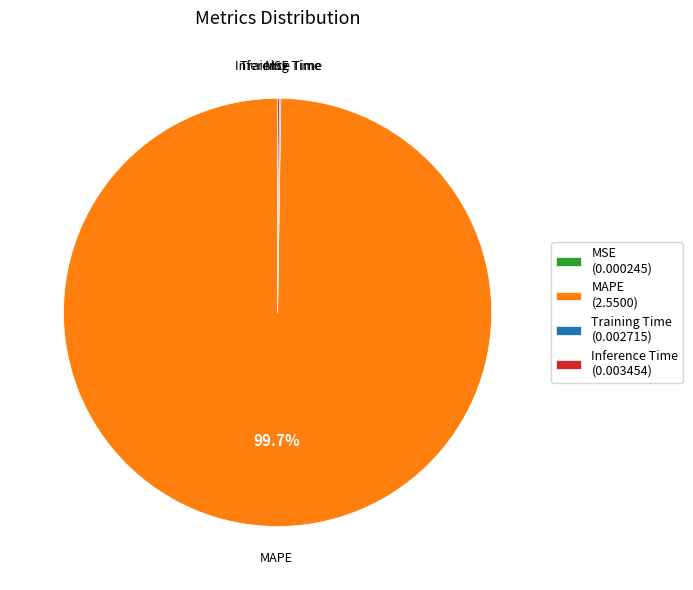

Which category has the biggest portion of the pie?

MAPE